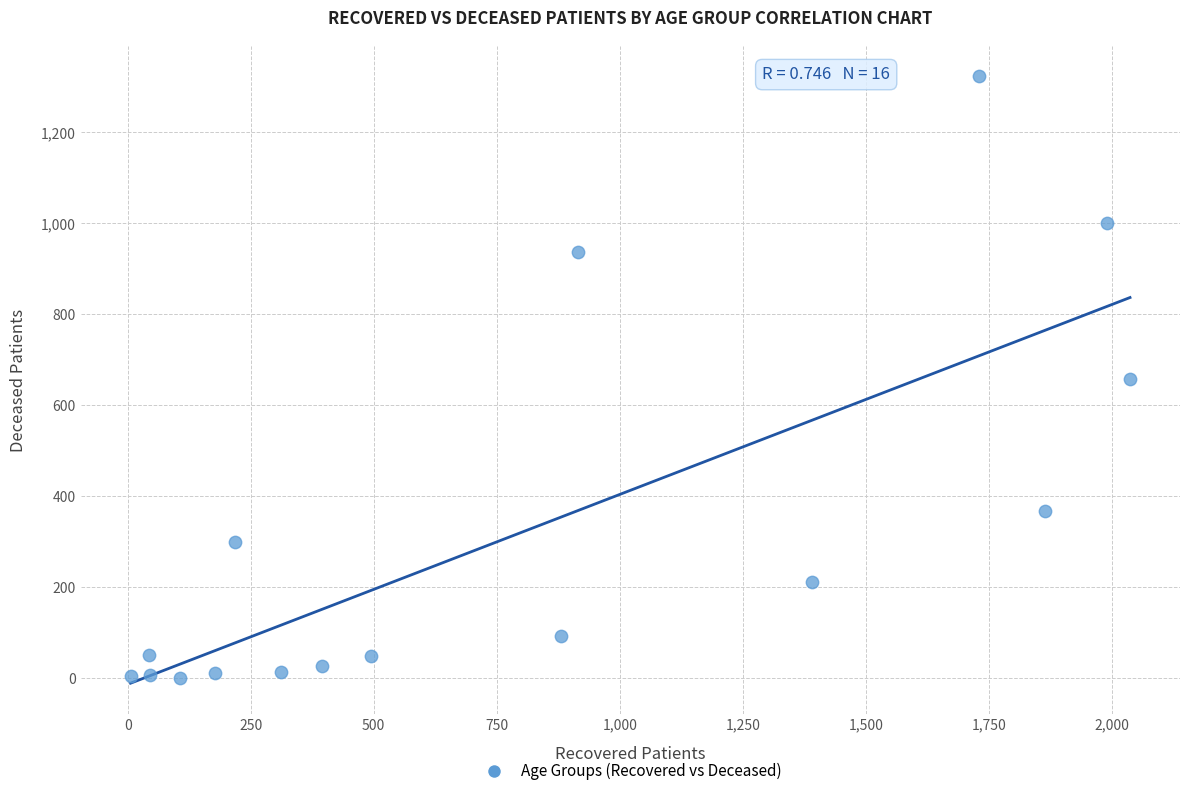

What is the range of X values (max minus min)?

2031